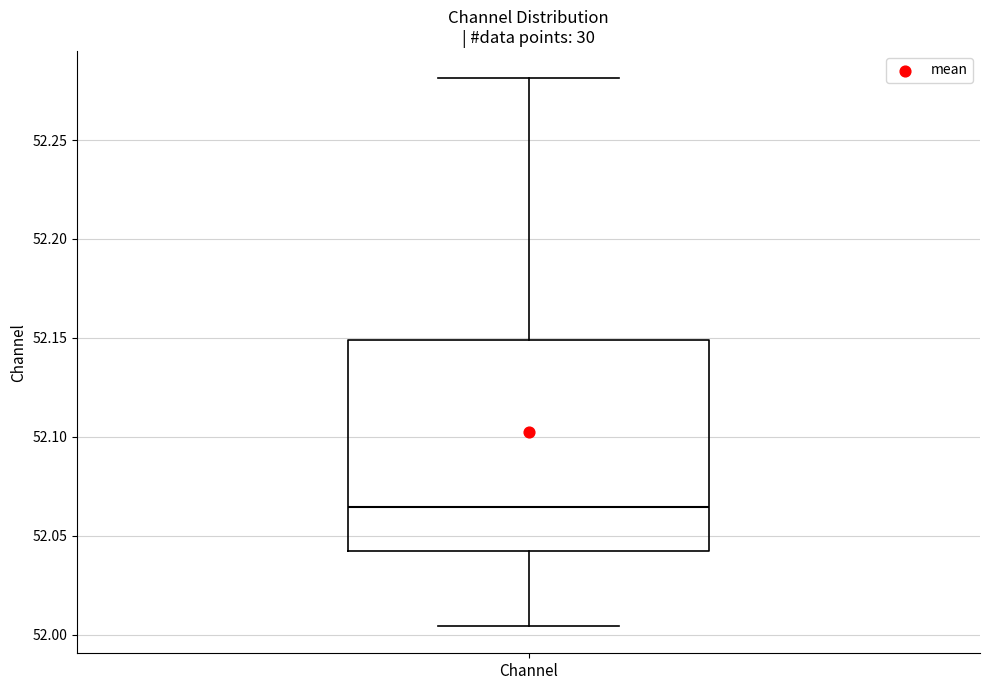

Read this box plot against the y-axis: the position of the median line, the range covered by the box, and the ends of both whiskers. The values are not printed on the chart, so give them approximately, as read against the axis.

median 52.065, box 52.045 to 52.150, whiskers 52.005 to 52.280